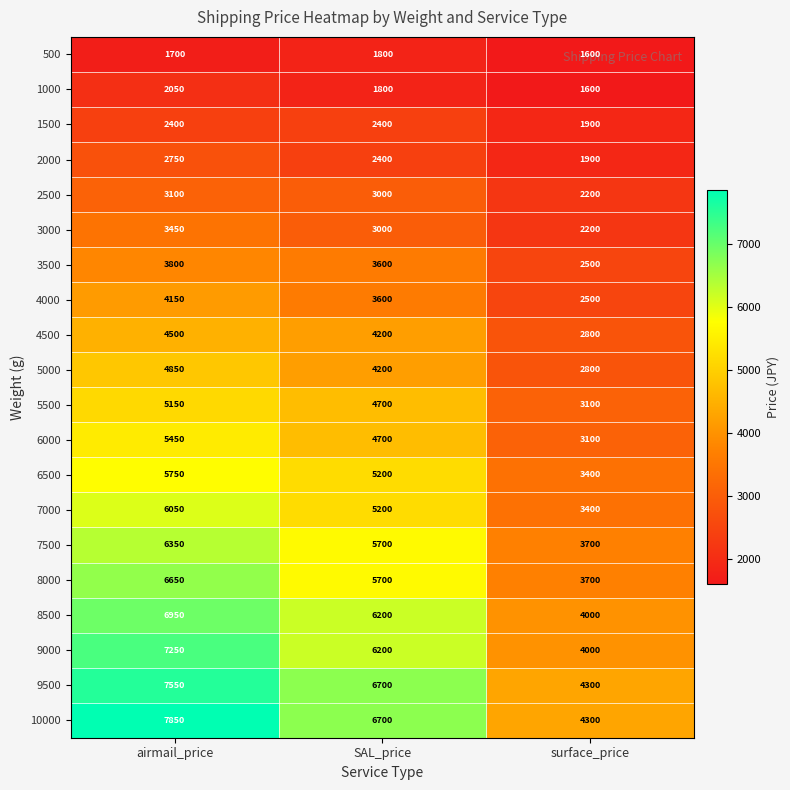

What is the spread (max minus min) of values at SAL_price?

4900